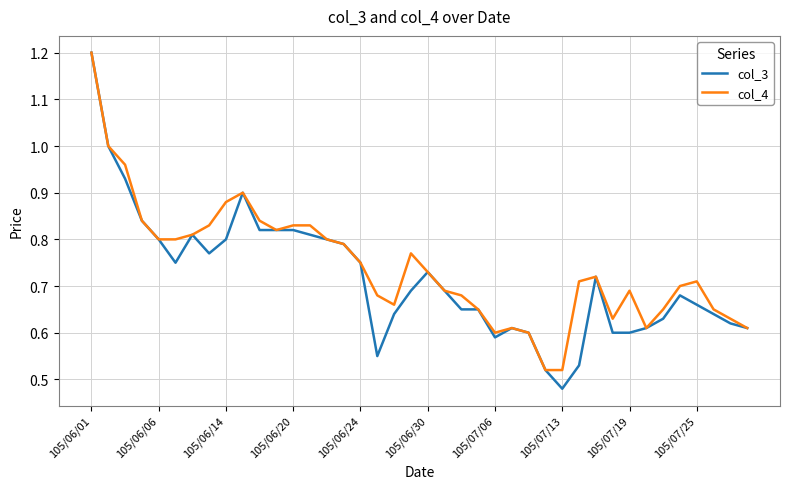

What is the greatest value displayed?

1.2